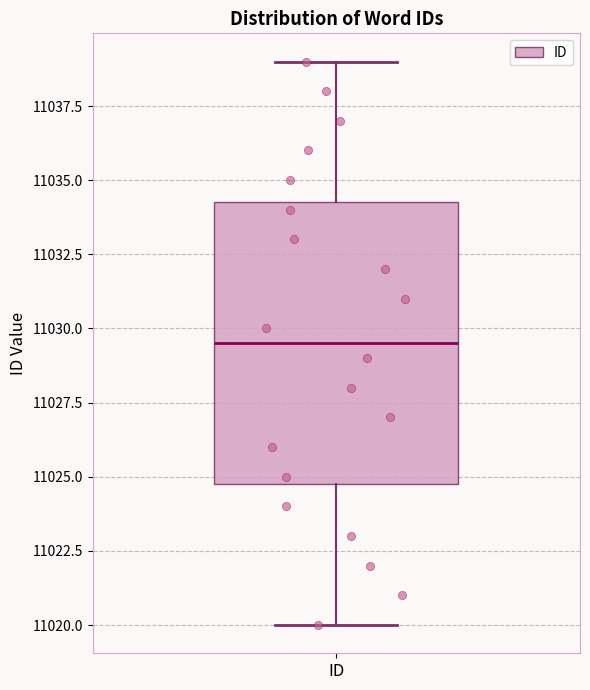

Transcribe this box plot: give where the median line is, the range the box spans, and where the two whiskers end, as read against the y-axis. The values are not printed on the chart, so give them approximately, as read against the axis.

median 11029.5, box 11025.0 to 11034.5, whiskers 11020.0 to 11039.0